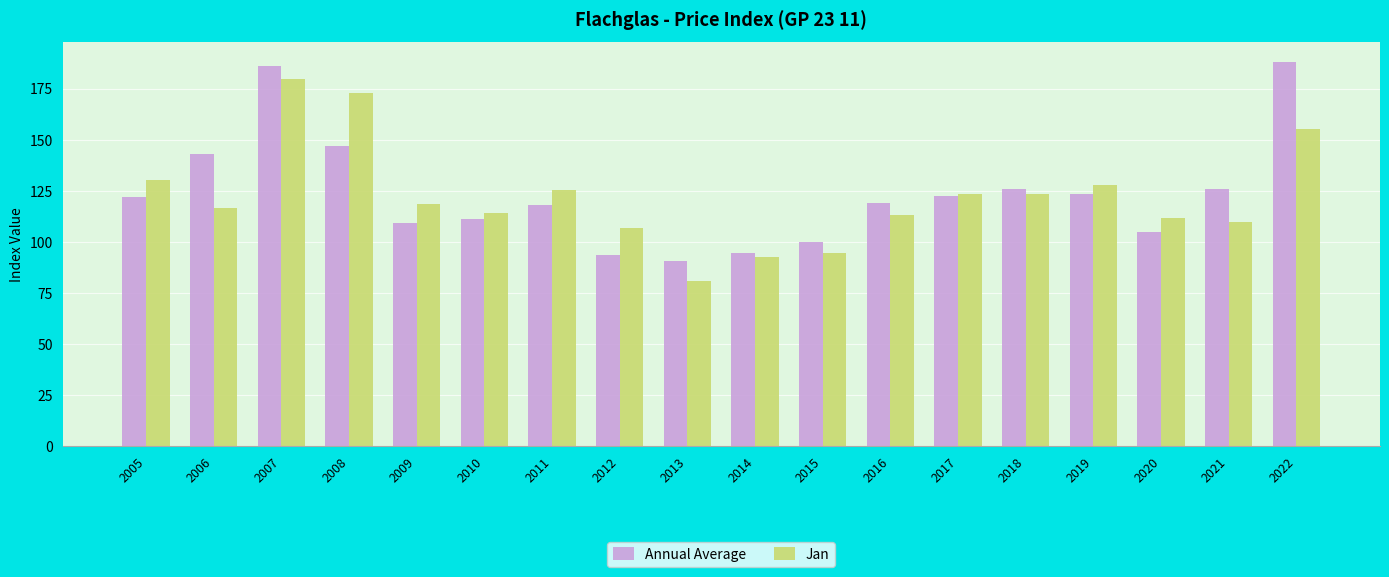

At which category is the sum across all series the highest?

2007